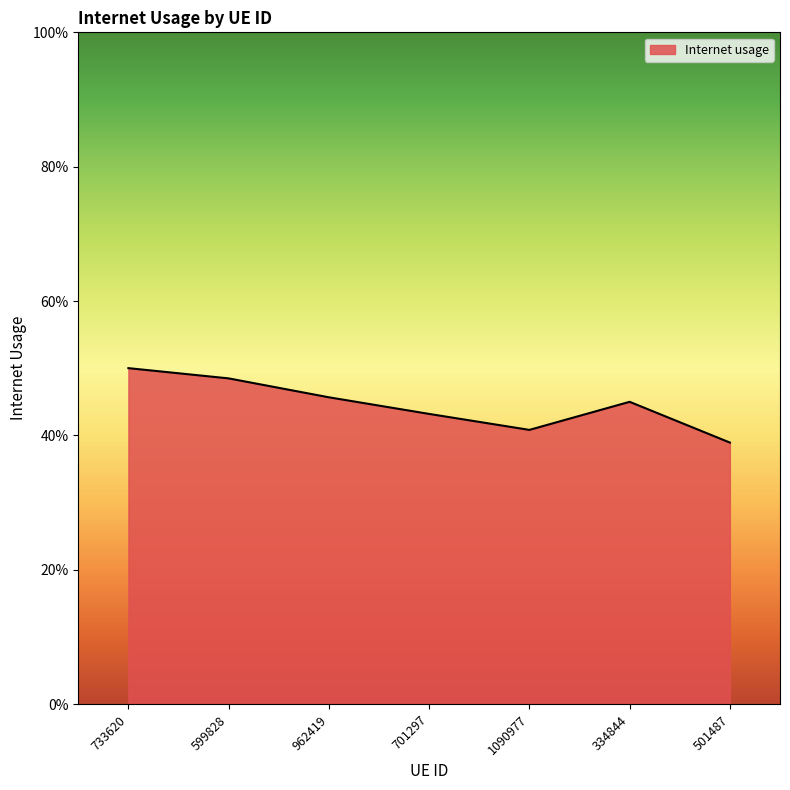

Does the chart have visible grid lines?

No